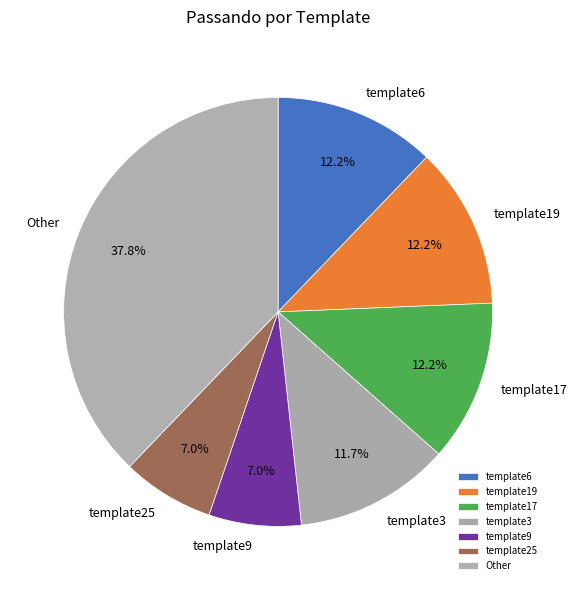

Approximately how many times larger is the value at template25 compared to template6?

0.6